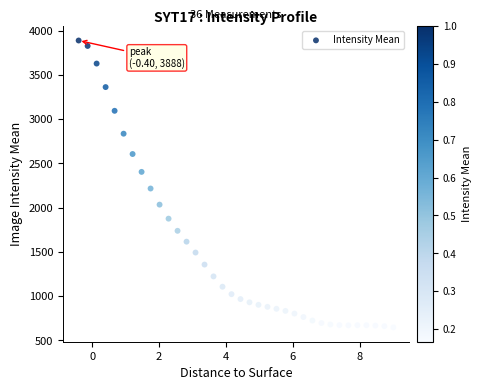

What Y value in the scatter plot is closest to 2267?

2216.2